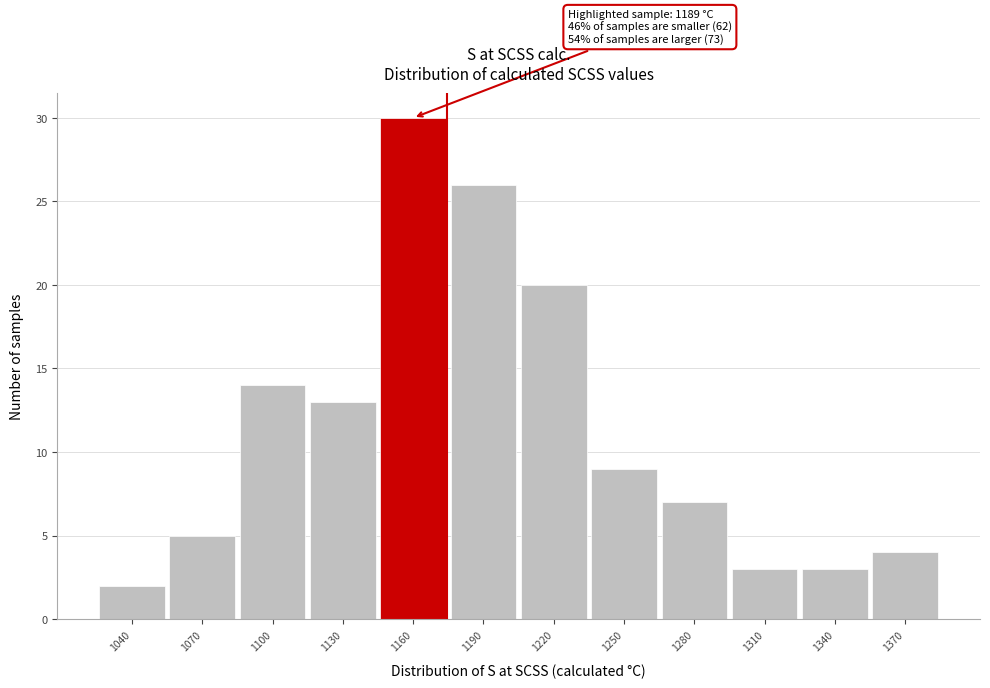

Reading left to right, list all the values displayed in this chart.

2	5	14	13	30	26	20	9	7	3	3	4